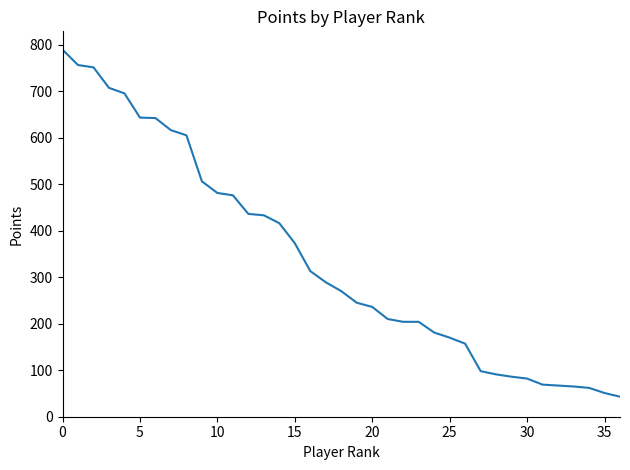

What is the difference between the maximum and minimum values?

746